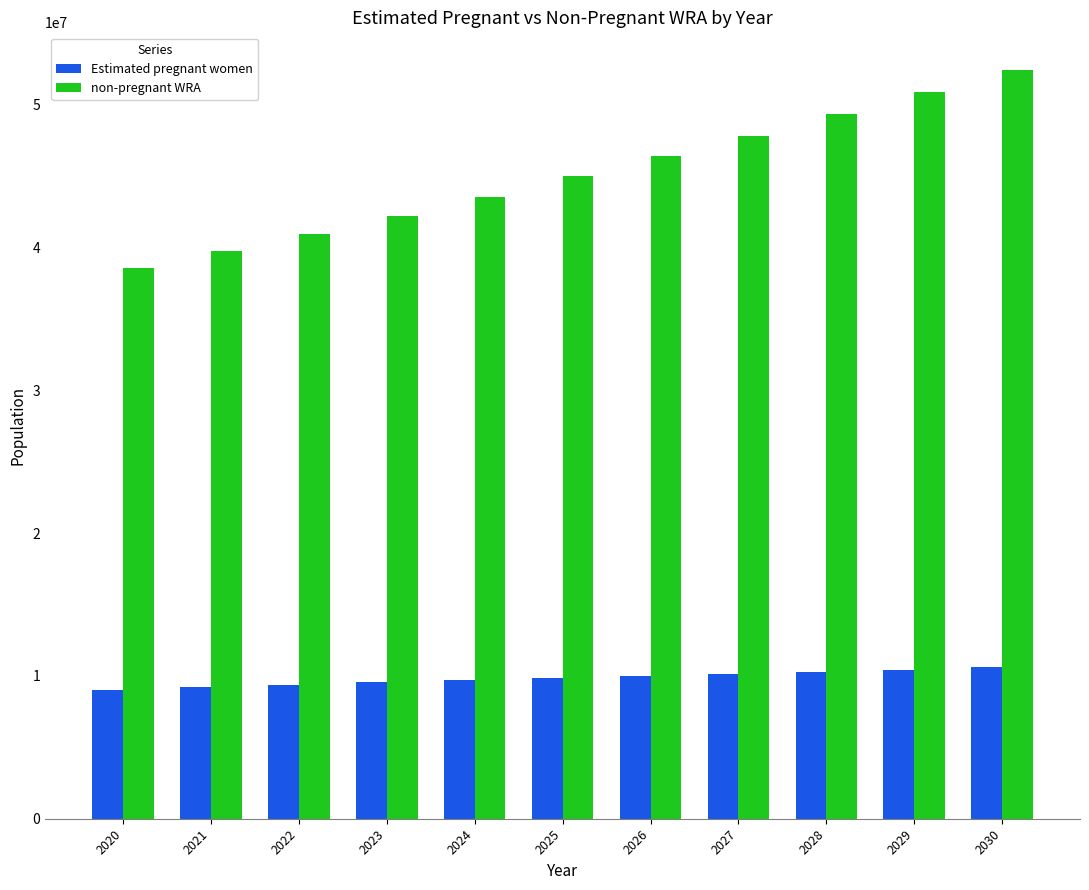

The Estimated pregnant women series shows 9216965.3 at 2021. True or false?

True